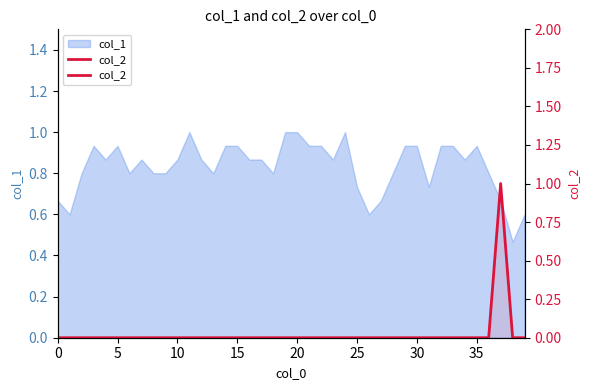

What is the label of the 18th point from the right?

22